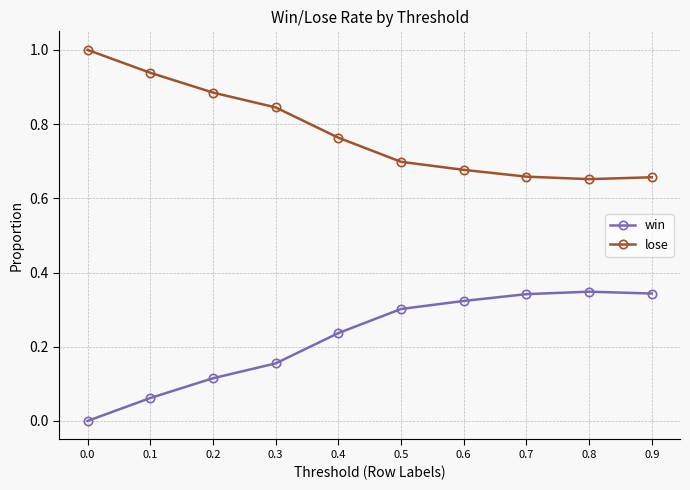

Does the chart display data point markers on the line(s)?

Yes